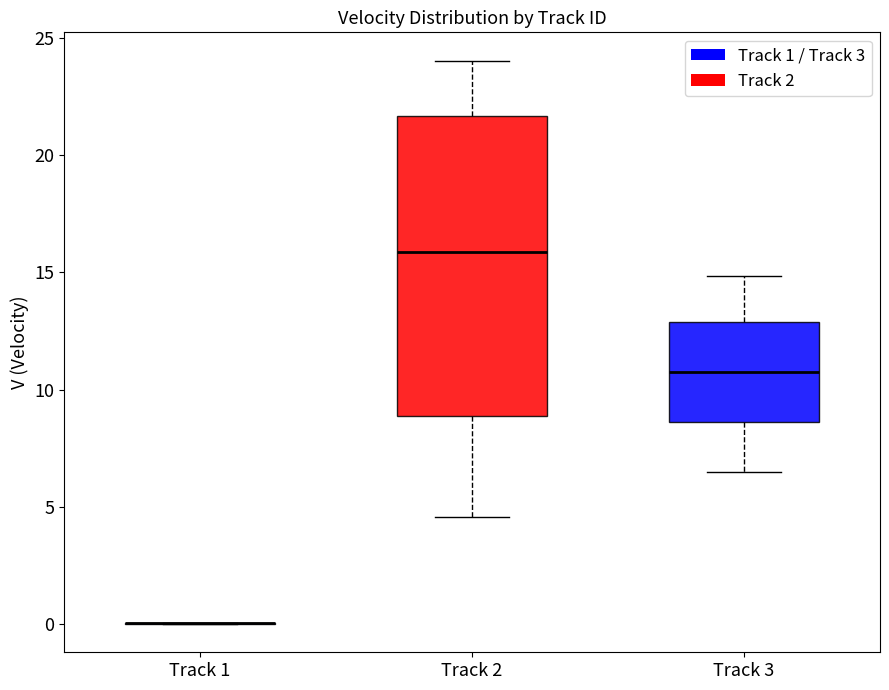

Reading left to right, transcribe this box plot: for each box, give where its median line is, the range the box spans, and where its two whiskers end, as read against the y-axis. The values are not printed on the chart, so give them approximately, as read against the axis.

Track 1: box collapsed to a line at 0.0, whiskers 0.0 to 0.0
Track 2: median 16.0, box 9.0 to 21.5, whiskers 4.5 to 24.0
Track 3: median 11.0, box 8.5 to 13.0, whiskers 6.5 to 15.0